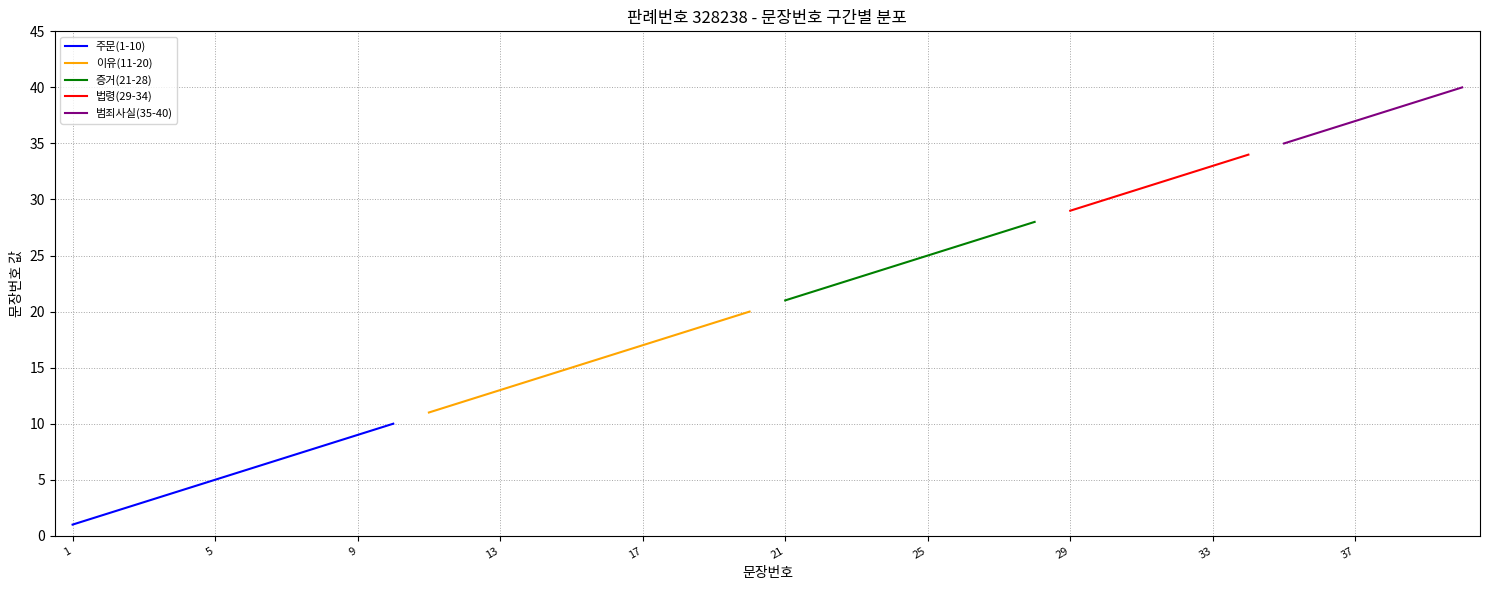

Which label corresponds to the smallest value in the chart?

1